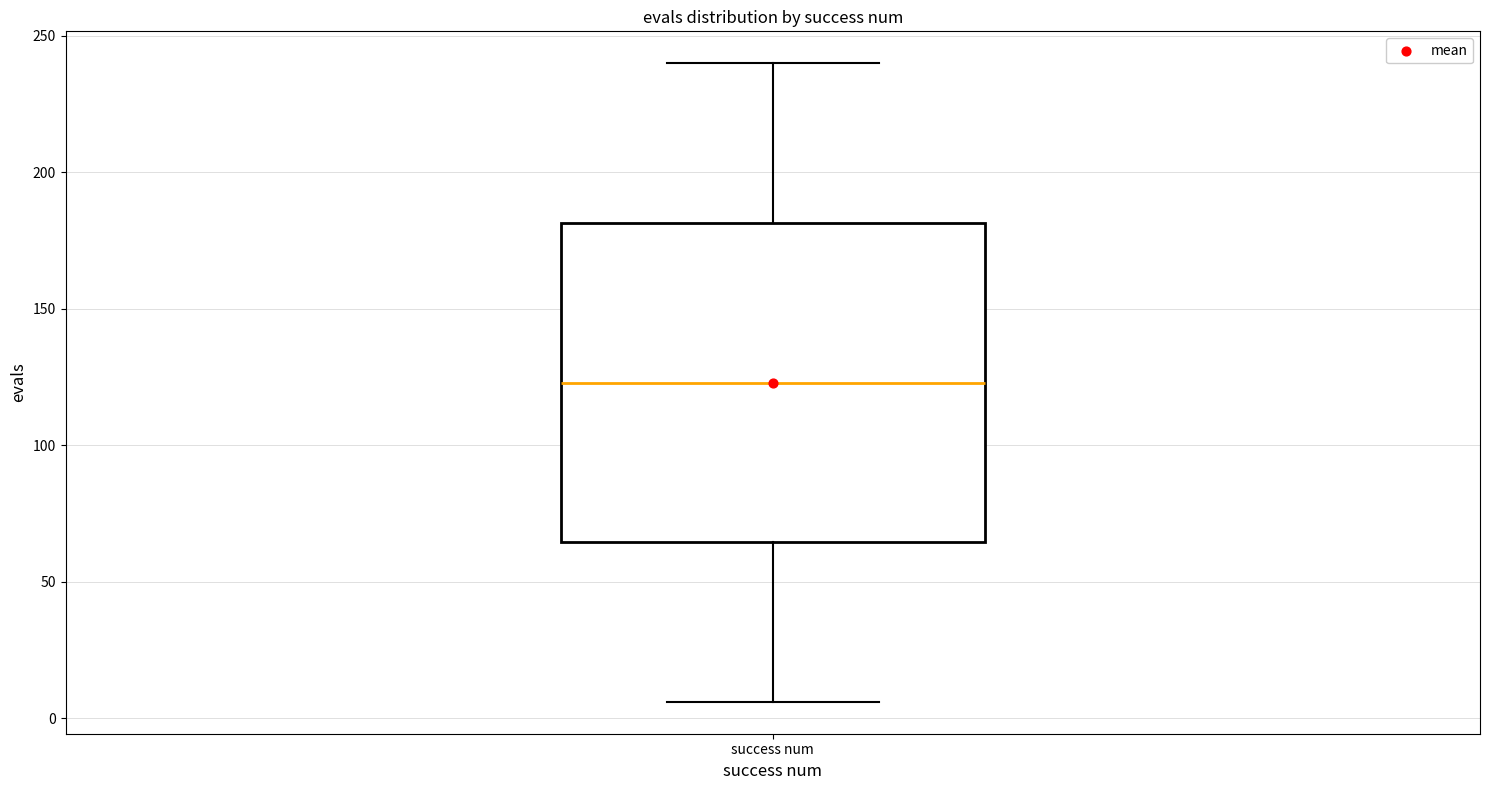

Where does the upper whisker of the box for success num end on the y-axis? The values are not printed on the chart, so give them approximately, as read against the axis.

240